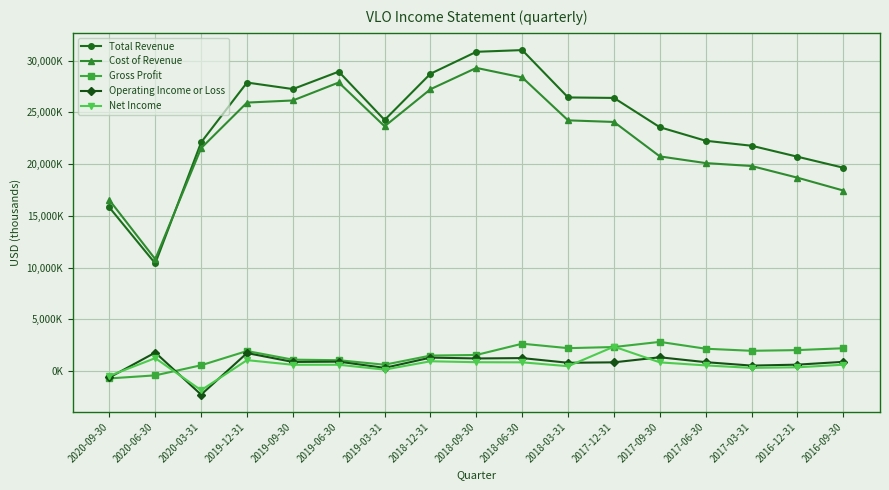

Reading left to right, list all the values displayed in this chart.

Total Revenue: 15809000	10397000	22102000	27879000	27249000	28933000	24263000	28730000	30849000	31015000	26439000	26392000	23562000	22254000	21772000	20712000	19649000
Cost of Revenue: 16520000	10812000	21542000	25942000	26147000	27884000	23650000	27234000	29293000	28372000	24226000	24070000	20742000	20096000	19814000	18686000	17444000
Gross Profit: -711000	-415000	560000	1937000	1102000	1049000	613000	1496000	1556000	2643000	2213000	2322000	2820000	2158000	1958000	2026000	2205000
Operating Income or Loss: -621000	1789000	-2277000	1739000	881000	908000	308000	1299000	1219000	1253000	801000	843000	1332000	860000	528000	620000	892000
Net Income: -465000	1249000	-1852000	1056000	608000	610000	140000	946000	855000	844000	468000	2360000	840000	547000	304000	364000	613000